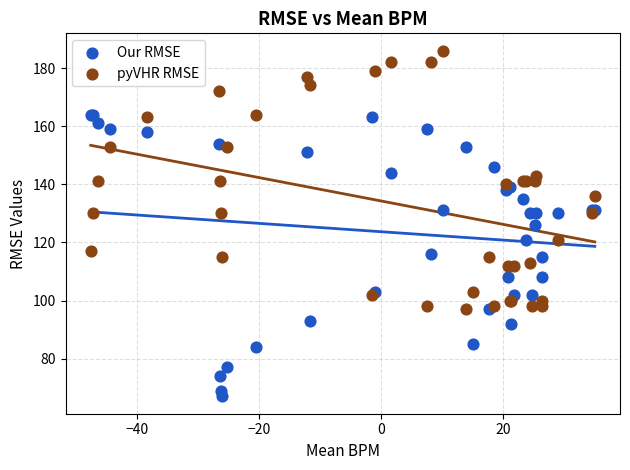

Which series has the widest spread of Y values?

Our RMSE